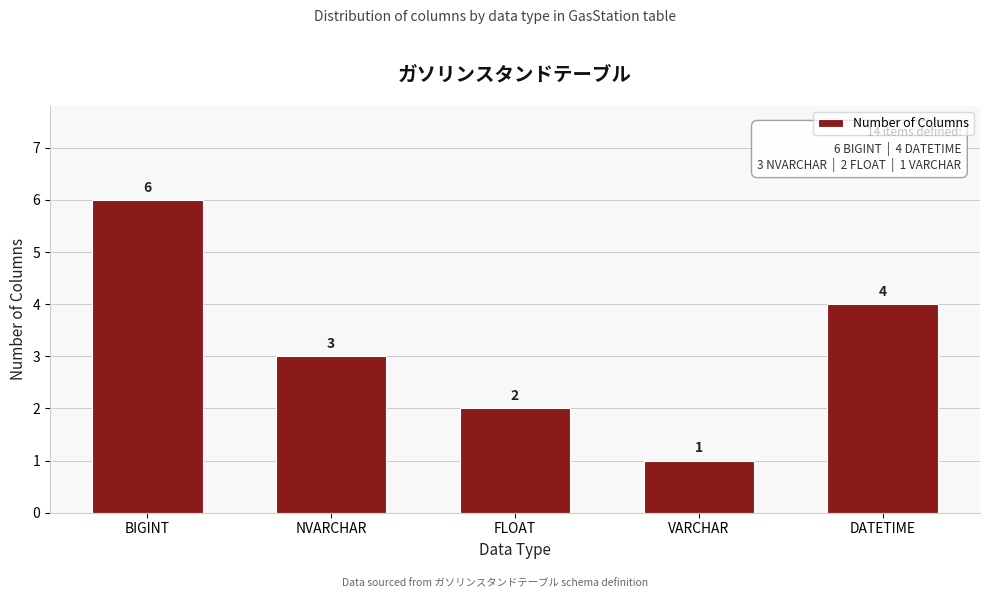

Reading right to left, transcribe all the data shown in this chart.

4	1	2	3	6